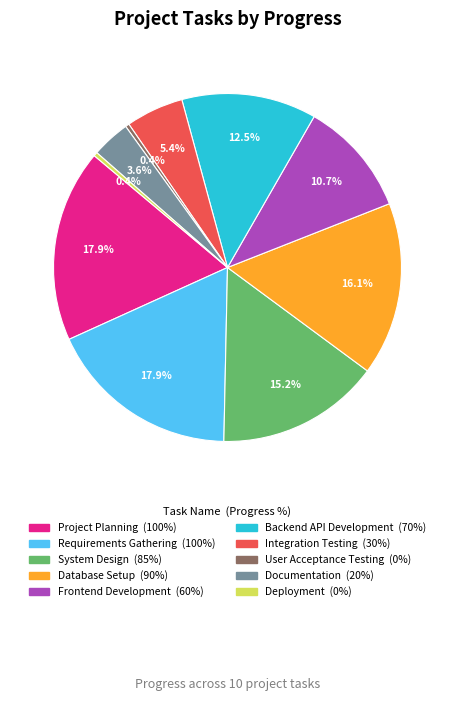

Combined, what portion of the pie is User Acceptance Testing and Documentation?

3.6%